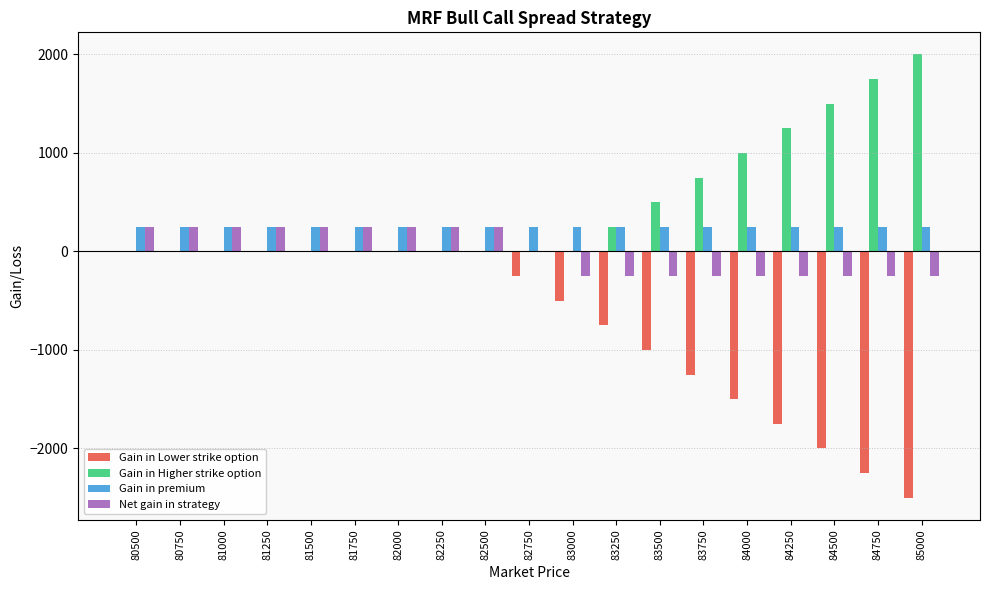

Reading right to left, list all the values displayed in this chart.

Gain in Lower strike option: -2500.0	-2250.0	-2000.0	-1750.0	-1500.0	-1250.0	-1000.0	-750.0	-500.0	-250.0	0.0	0.0	0.0	0.0	0.0	0.0	0.0	0.0	0.0
Gain in Higher strike option: 2000.0	1750.0	1500.0	1250.0	1000.0	750.0	500.0	250.0	0.0	0.0	0.0	0.0	0.0	0.0	0.0	0.0	0.0	0.0	0.0
Gain in premium: 252.6	252.6	252.6	252.6	252.6	252.6	252.6	252.6	252.6	252.6	252.6	252.6	252.6	252.6	252.6	252.6	252.6	252.6	252.6
Net gain in strategy: -247.4	-247.4	-247.4	-247.4	-247.4	-247.4	-247.4	-247.4	-247.4	2.6	252.6	252.6	252.6	252.6	252.6	252.6	252.6	252.6	252.6